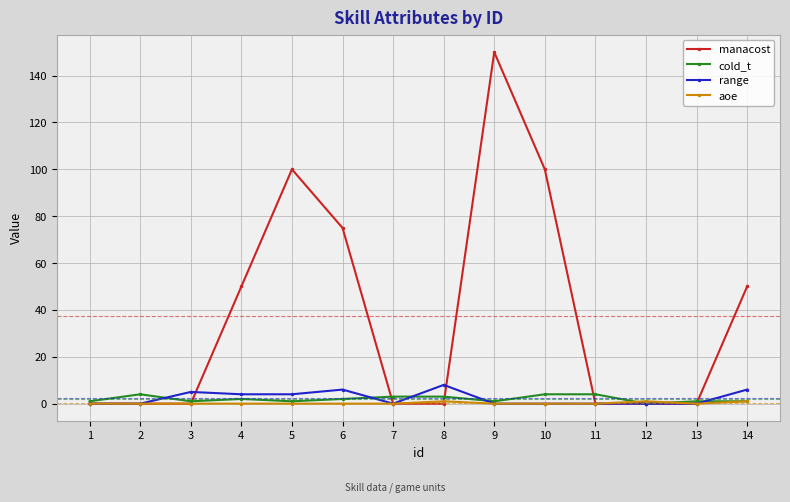

What is the total value across all series at 5?

105